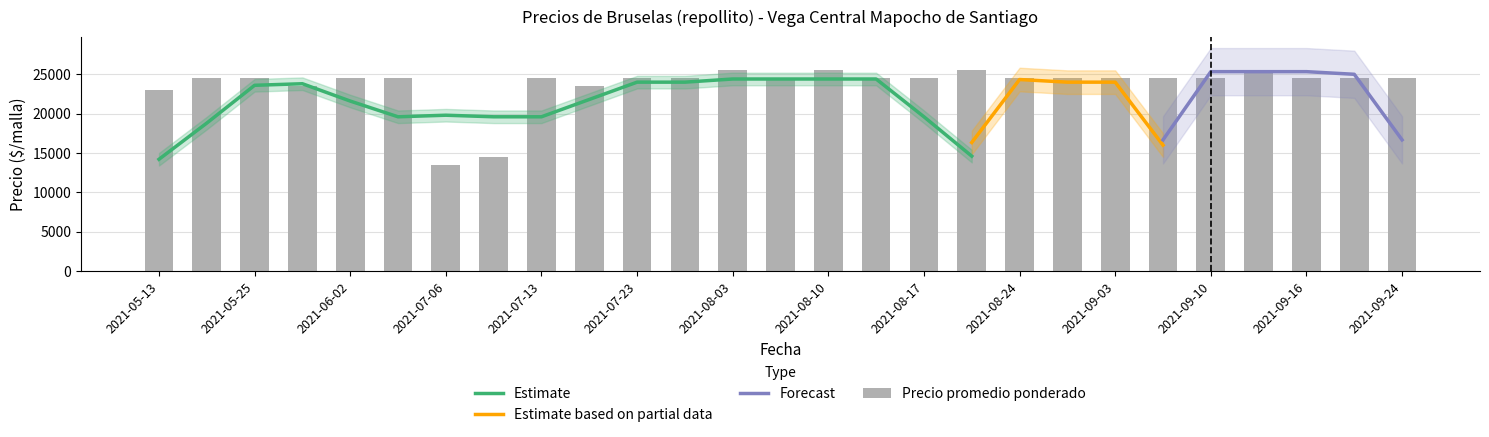

At how many categories does at least one series exceed 24114?

22